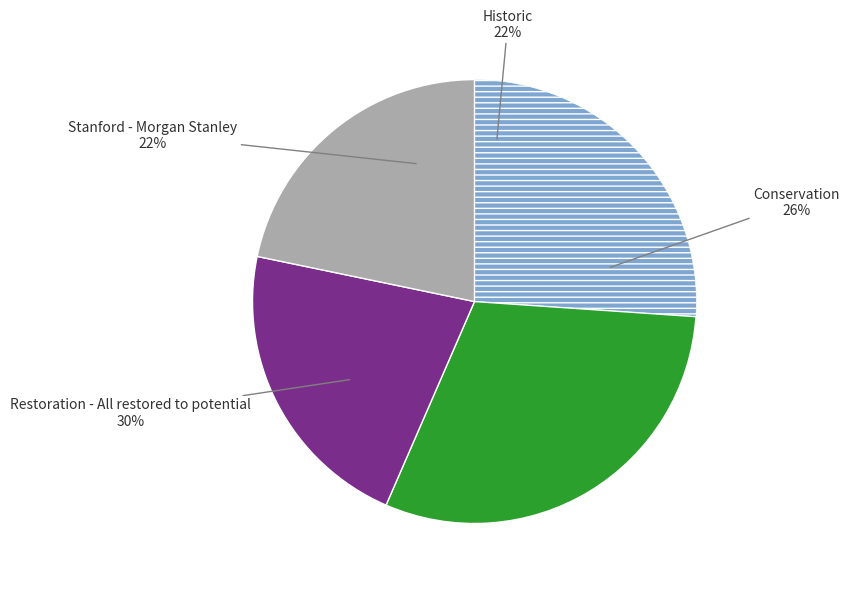

Which category has the biggest portion of the pie?

Restoration - All restored to potential